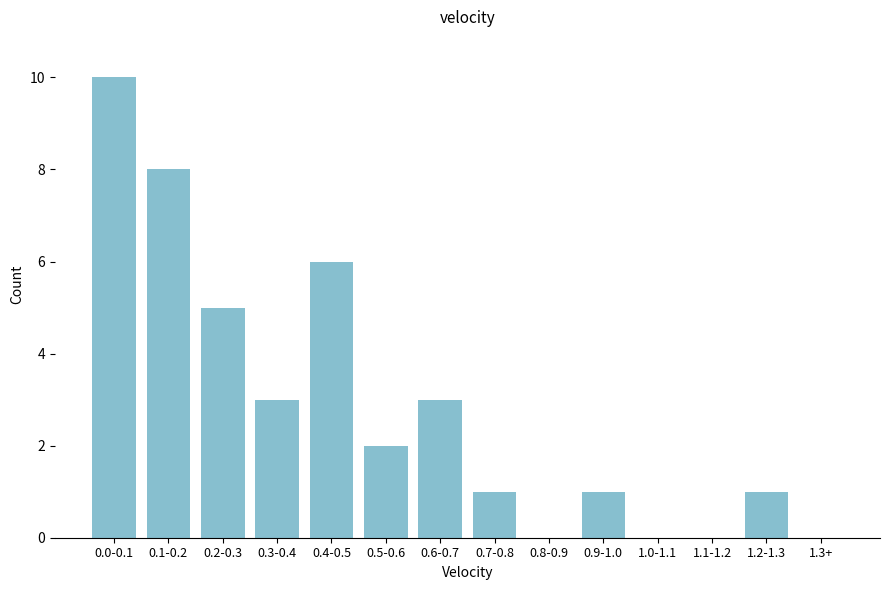

Reading left to right, what are all the values shown in this chart?

0.0-0.1=10	0.1-0.2=8	0.2-0.3=5	0.3-0.4=3	0.4-0.5=6	0.5-0.6=2	0.6-0.7=3	0.7-0.8=1	0.8-0.9=0	0.9-1.0=1	1.0-1.1=0	1.1-1.2=0	1.2-1.3=1	1.3+=0